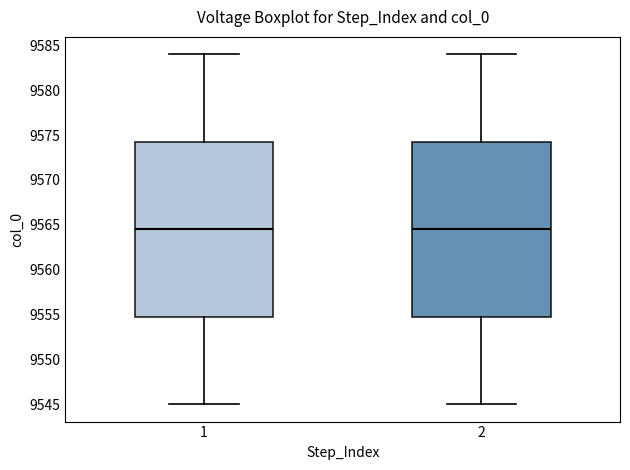

Reading left to right, read every box against the y-axis: the position of its median line, the range the box covers, and the ends of its whiskers. The values are not printed on the chart, so give them approximately, as read against the axis.

1: median 9564.5, box 9555.0 to 9574.5, whiskers 9545.0 to 9584.0
2: median 9564.5, box 9555.0 to 9574.5, whiskers 9545.0 to 9584.0